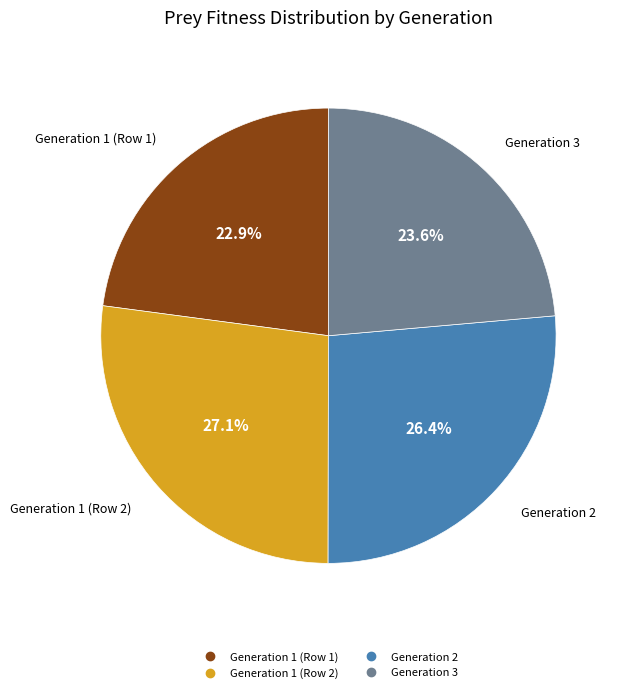

Combined, what portion of the pie is Generation 2 and Generation 1 (Row 1)?

49.3%